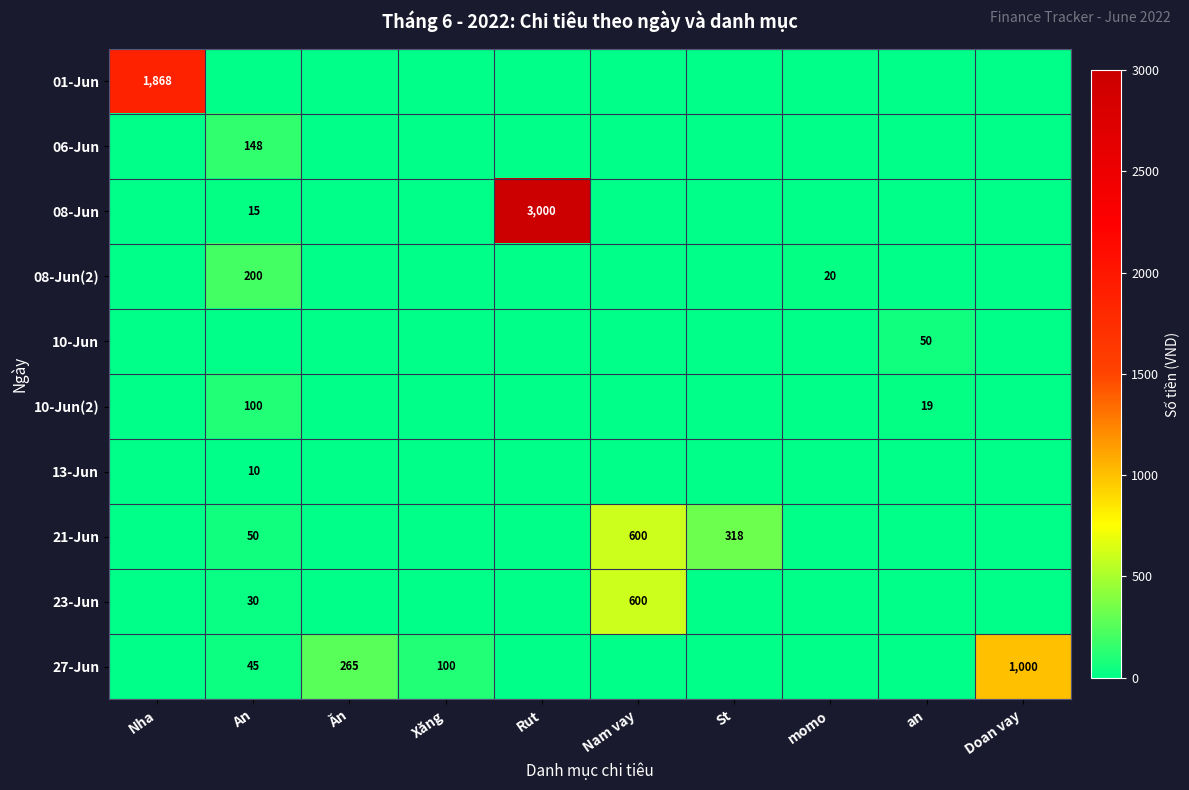

At which label is 01-Jun closest to 934?

Nha